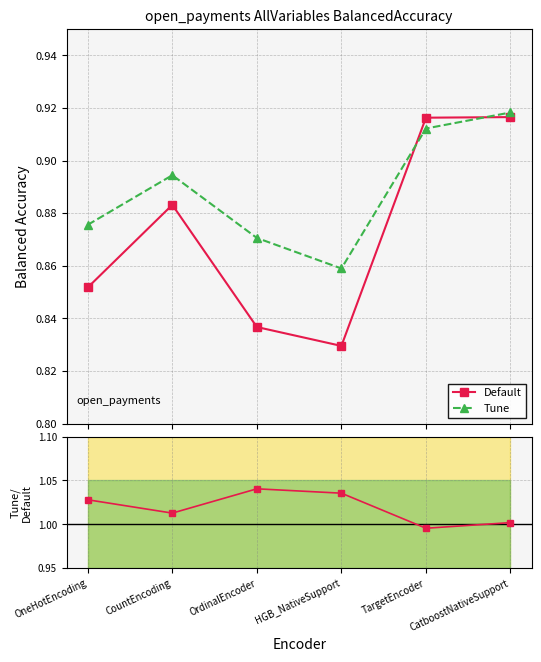

Is the value of Tune at OneHotEncoding greater than the value of Tune/Default at TargetEncoder?

No